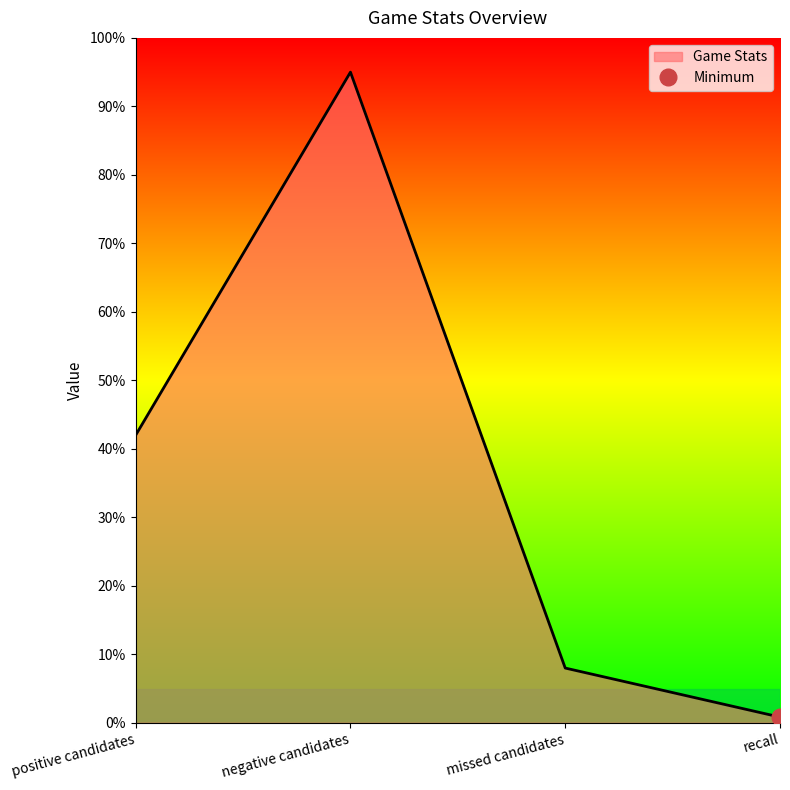

Is it true that the value at positive candidates is 22.2?

False